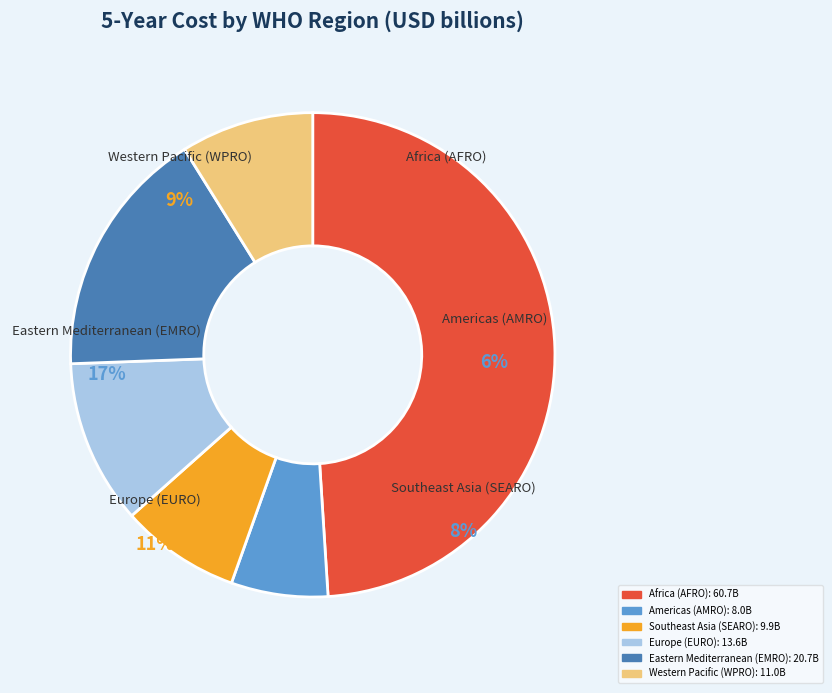

Approximately how many times larger is the value at Western Pacific (WPRO) compared to Americas (AMRO)?

1.4